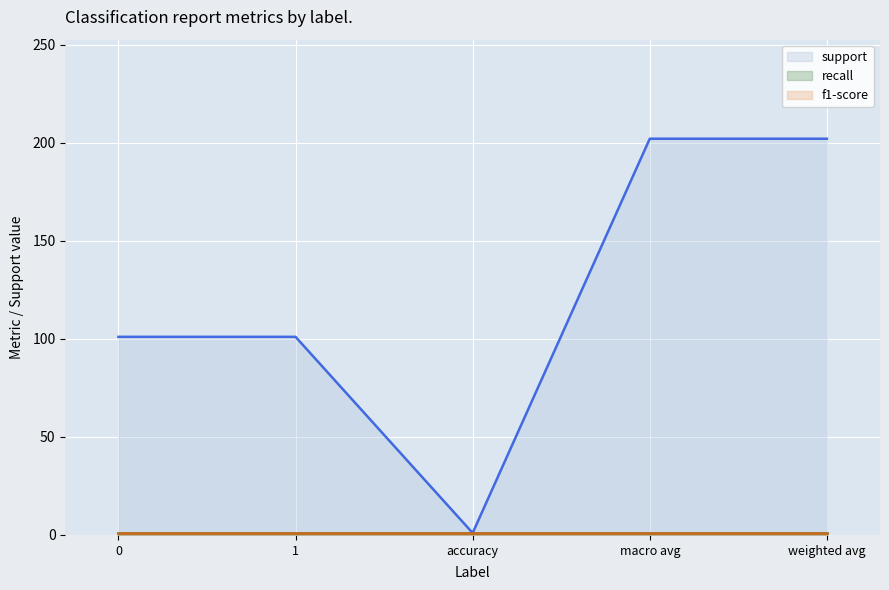

What is the minimum value shown in the chart?

1